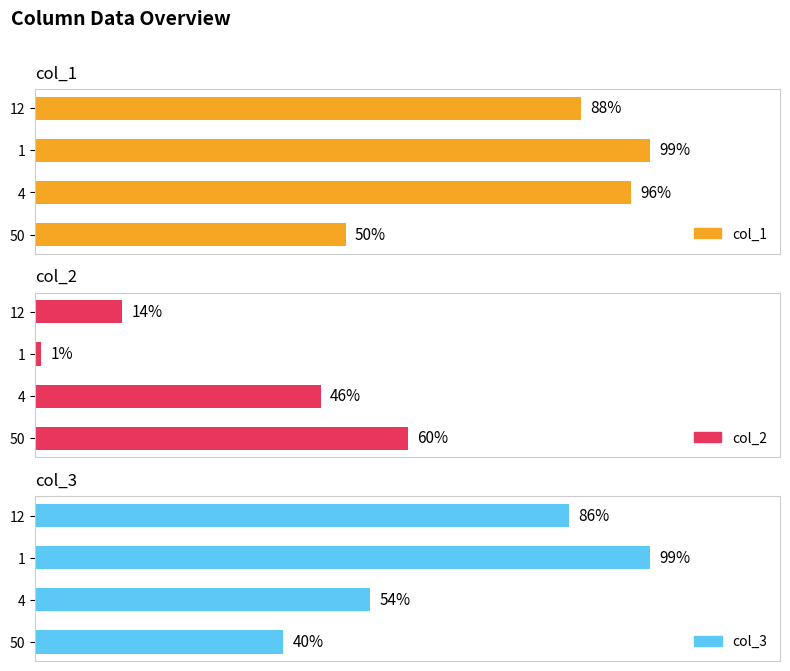

Which series has the widest spread of values?

col_2